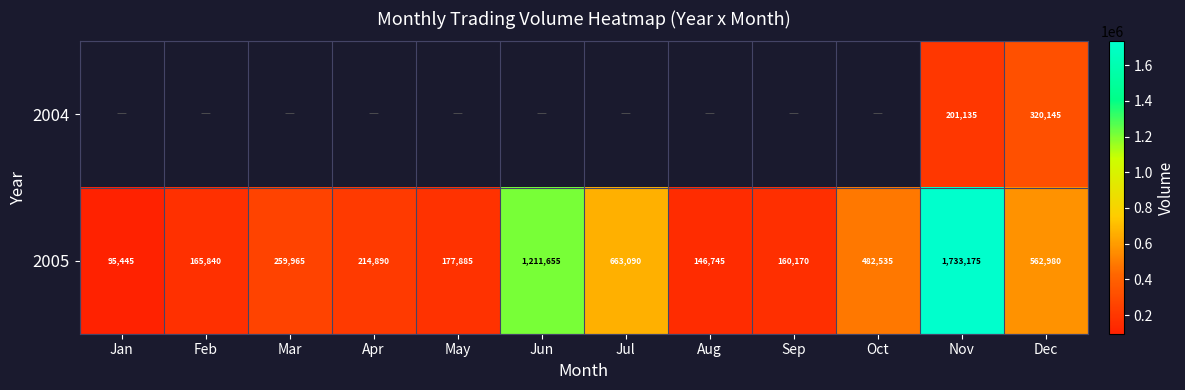

What is the smallest value displayed?

95445.0